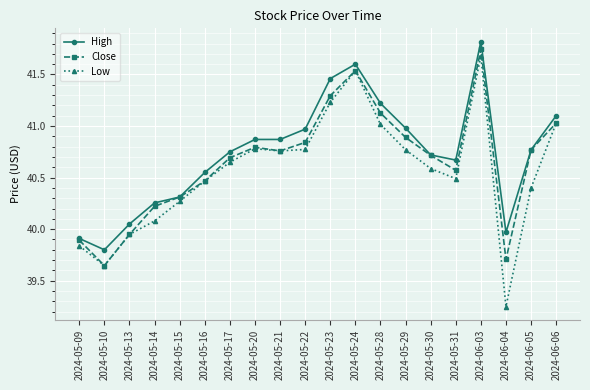

At how many categories does at least one series exceed 40?

17